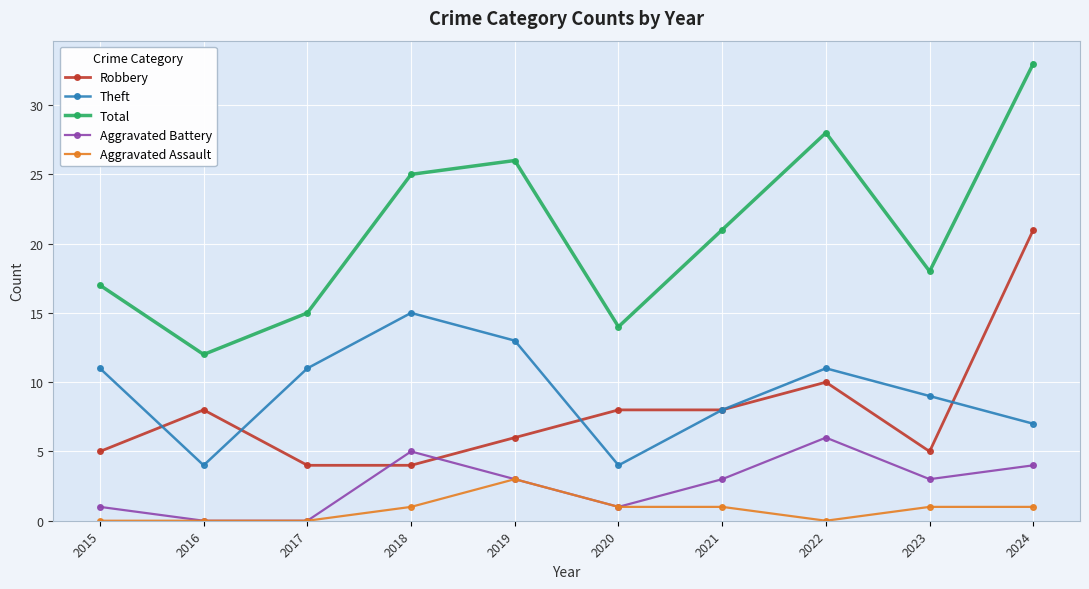

Where is the first local maximum for Total?

2019